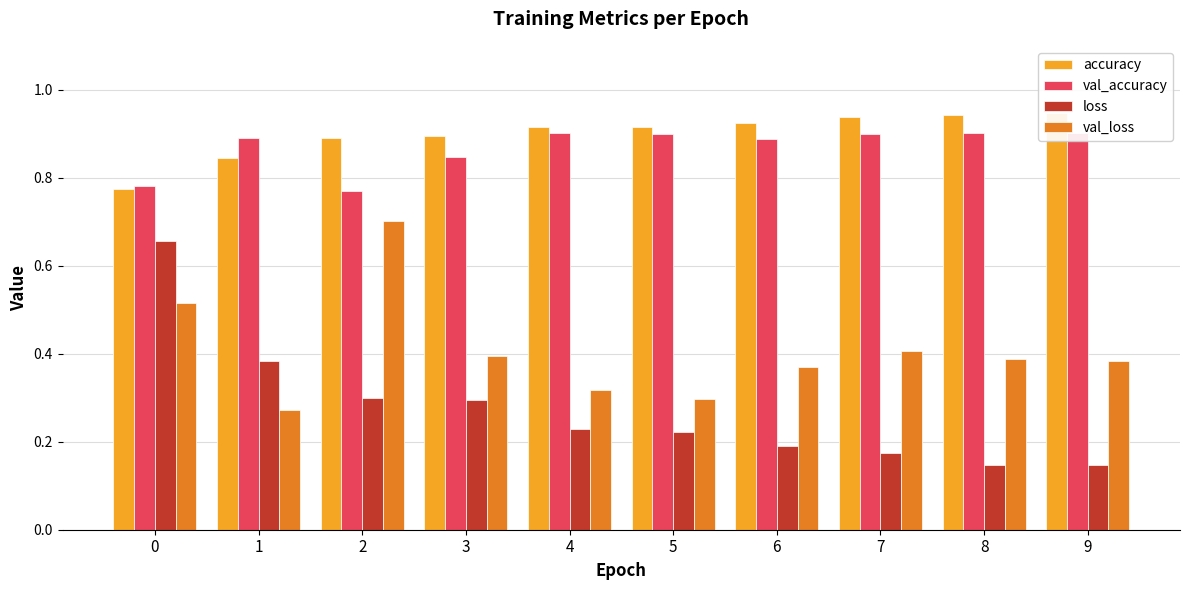

Is it true that val_loss equals 0.6 at 7?

False